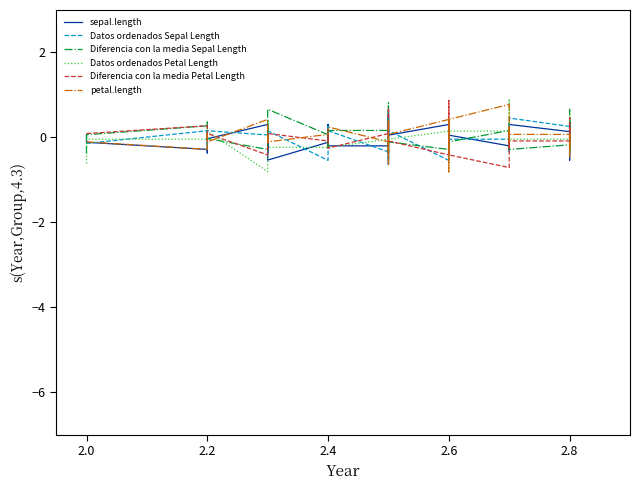

The value of sepal.length at 2.8 is 0.3. True or false?

True